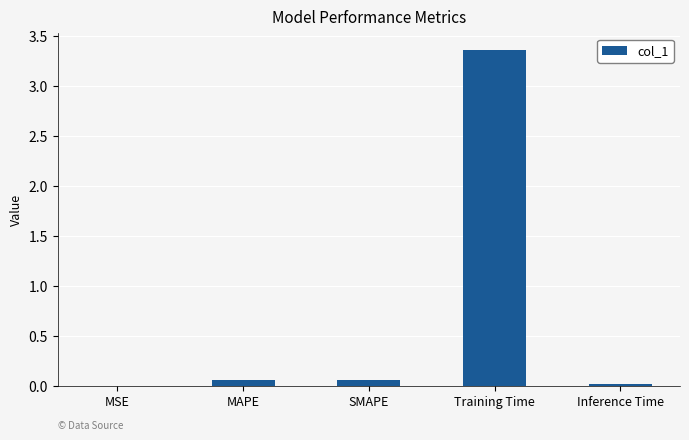

Which has a higher value, Training Time or MSE?

Training Time